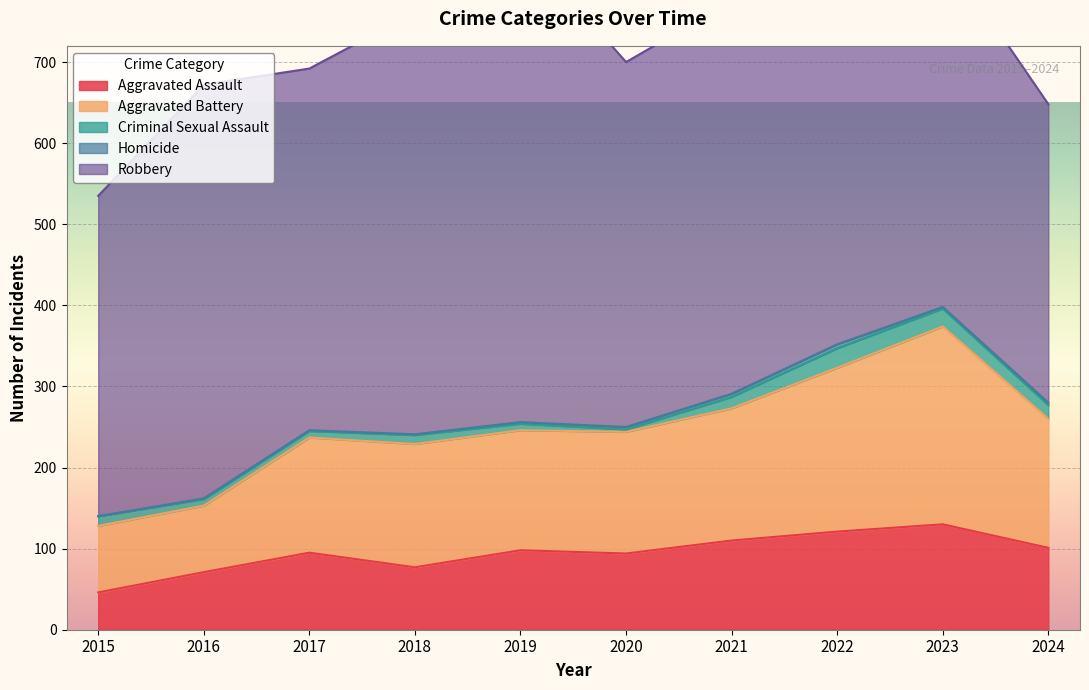

The value of Criminal Sexual Assault at 2020 is 1. True or false?

False